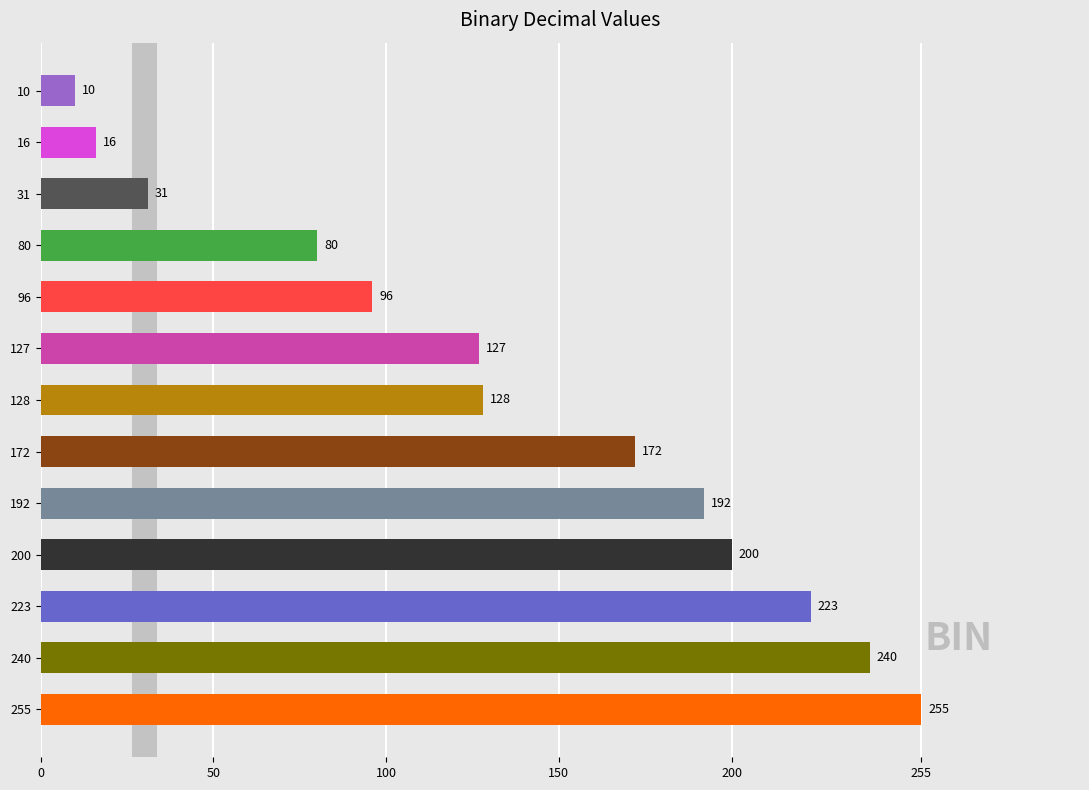

What is the change in value from 16 to 10?

-6